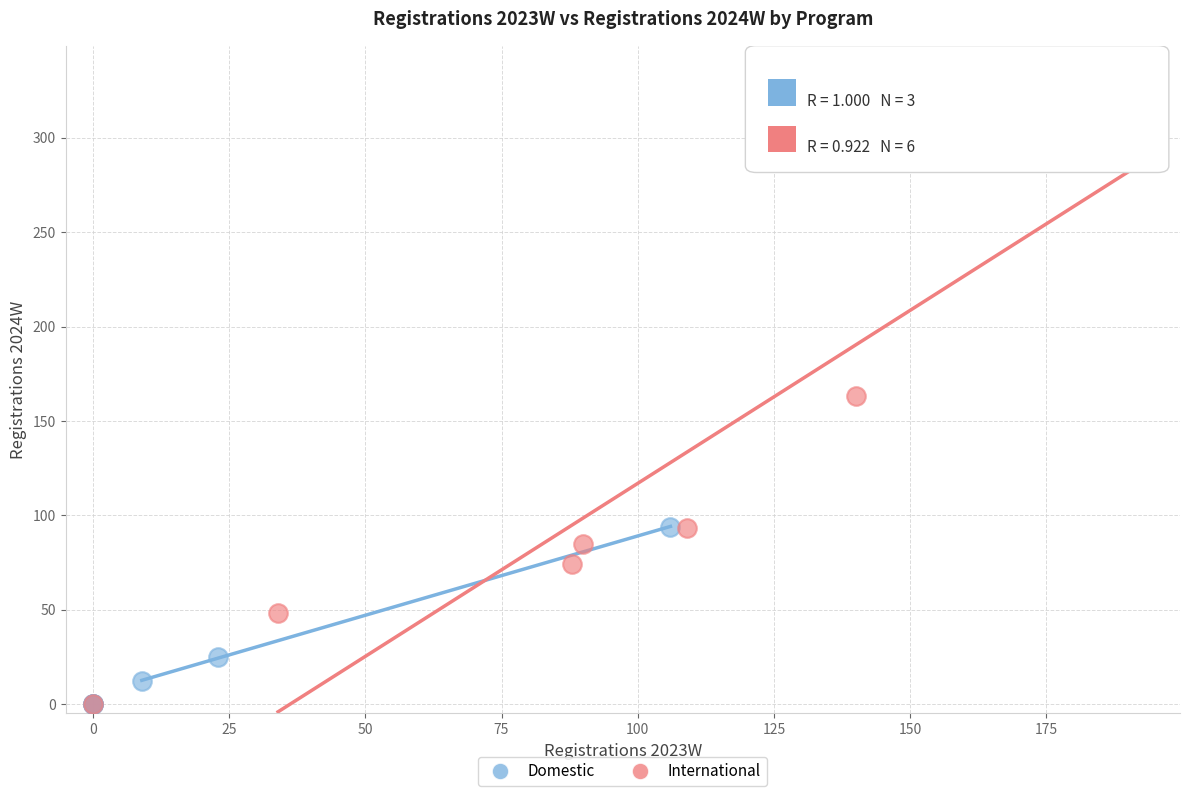

Which series has the widest spread of Y values?

International